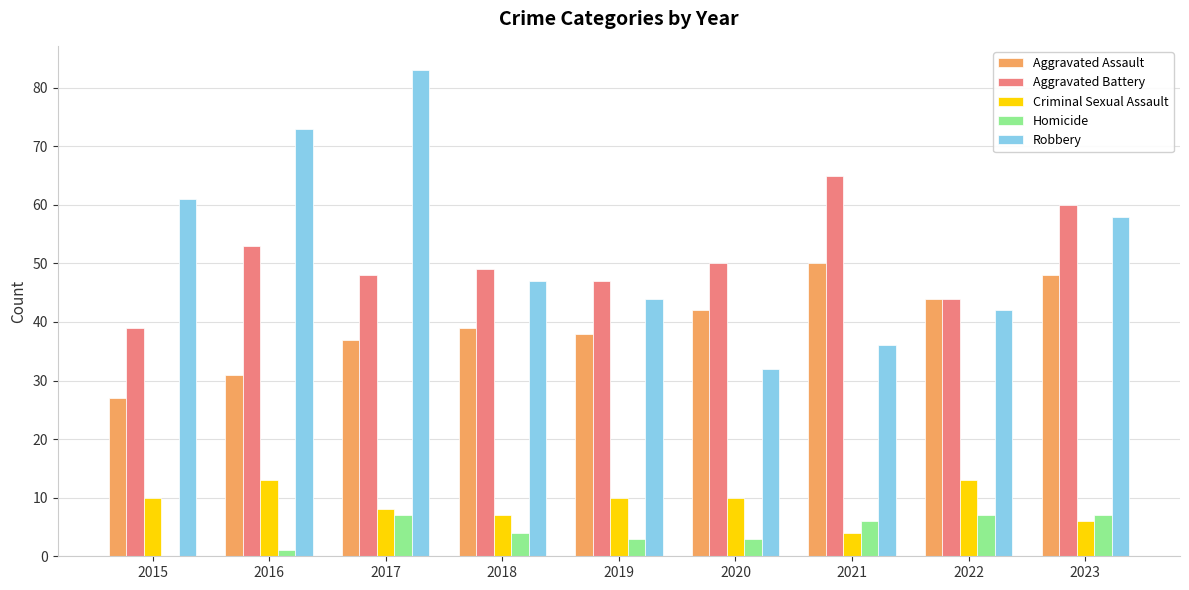

What is the sum of the Criminal Sexual Assault values at 2019 and 2018?

17